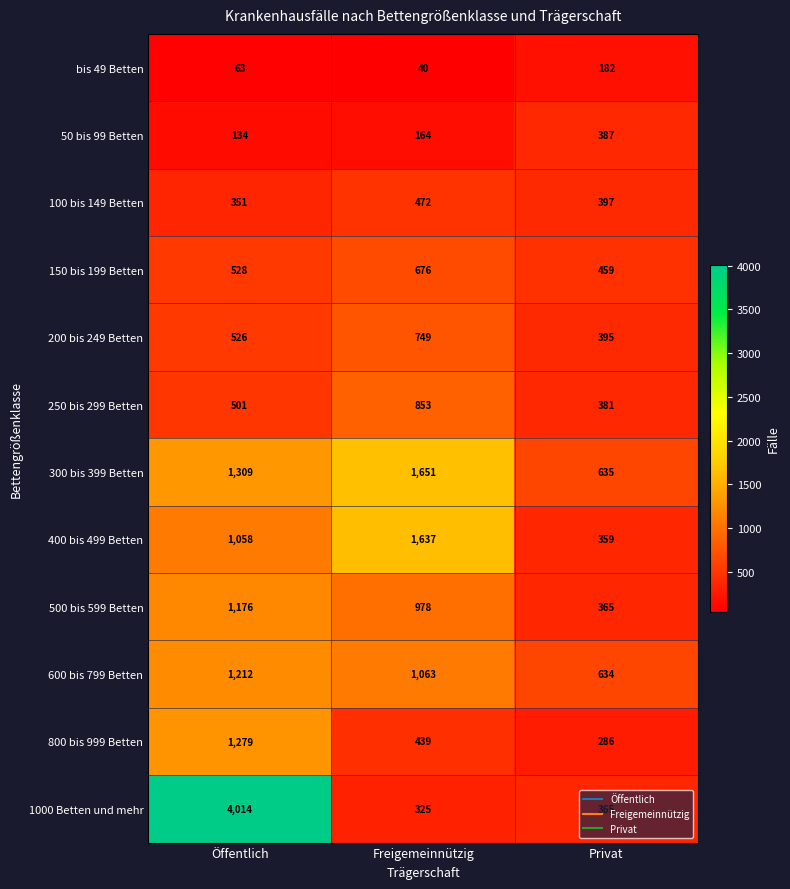

True or false: 50 bis 99 Betten has a value of 149 at Privat.

False